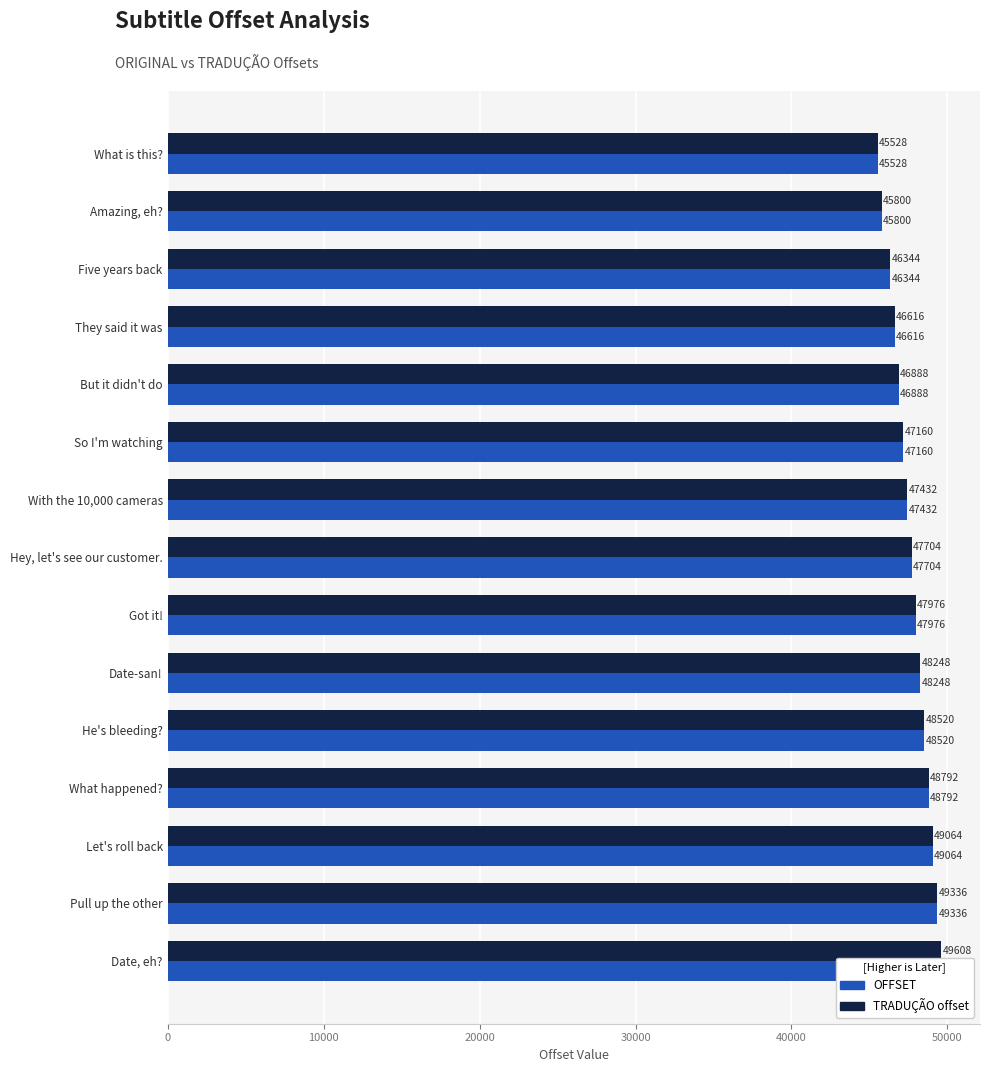

Between Amazing, eh? and But it didn't do, which series saw the biggest shift?

OFFSET